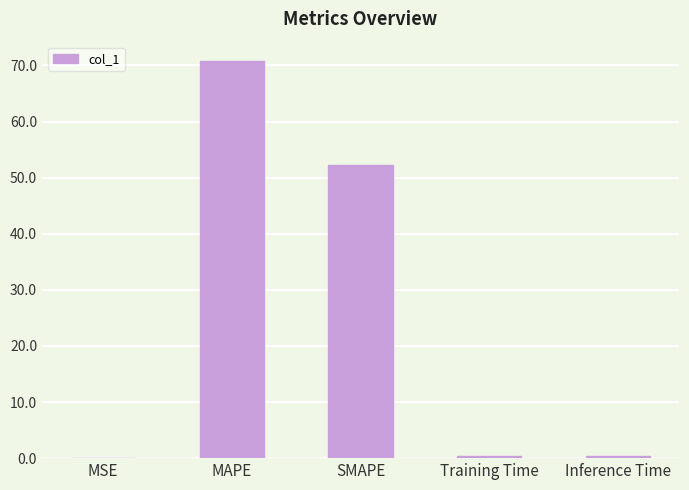

What is the sum of all values?

123.8